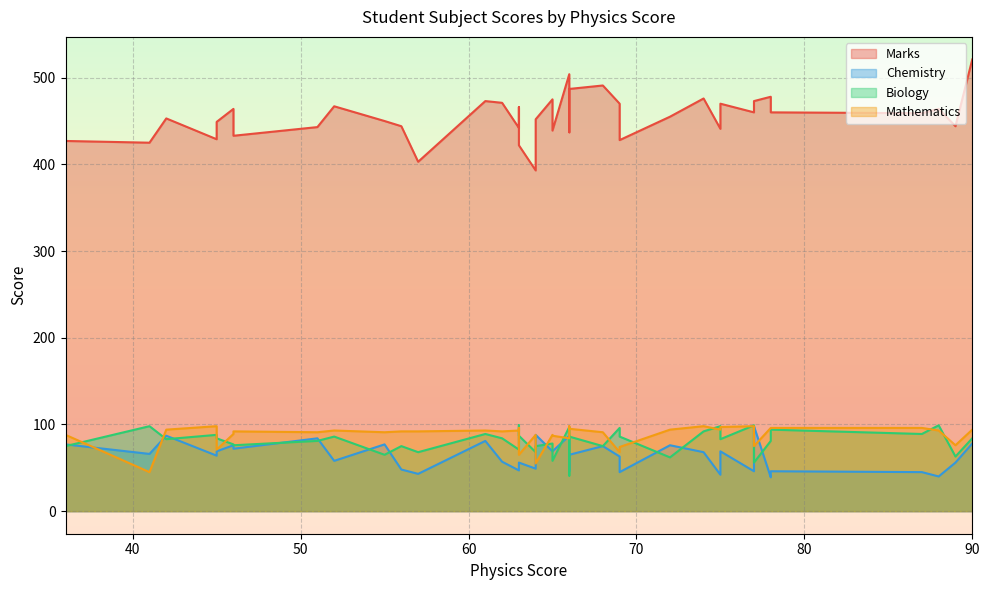

Which series has the largest total across all categories?

Marks